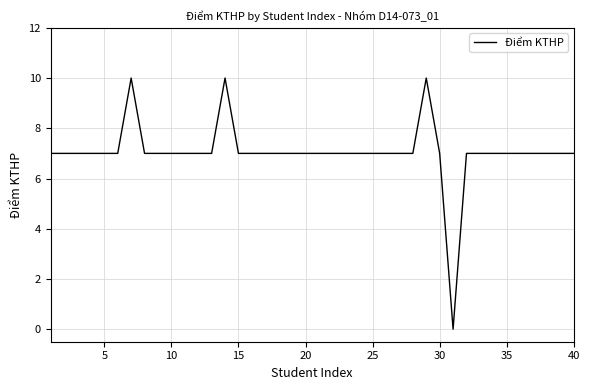

Reading right to left, transcribe all the data shown in this chart.

7	7	7	7	7	7	7	7	7	0	7	10	7	7	7	7	7	7	7	7	7	7	7	7	7	7	10	7	7	7	7	7	7	10	7	7	7	7	7	7